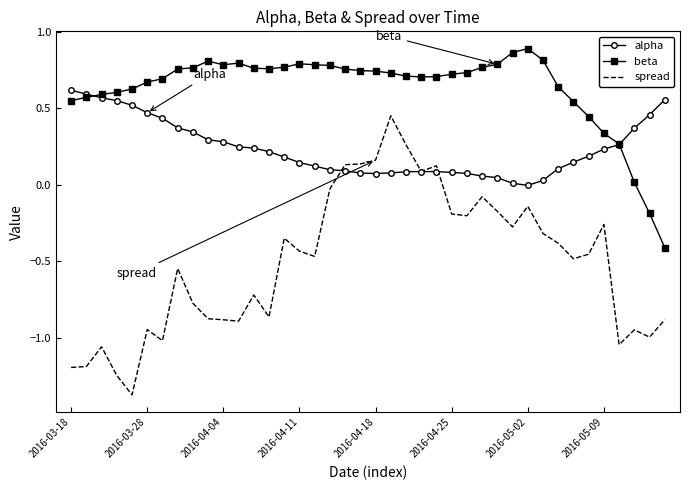

Which series has the widest spread of values?

spread